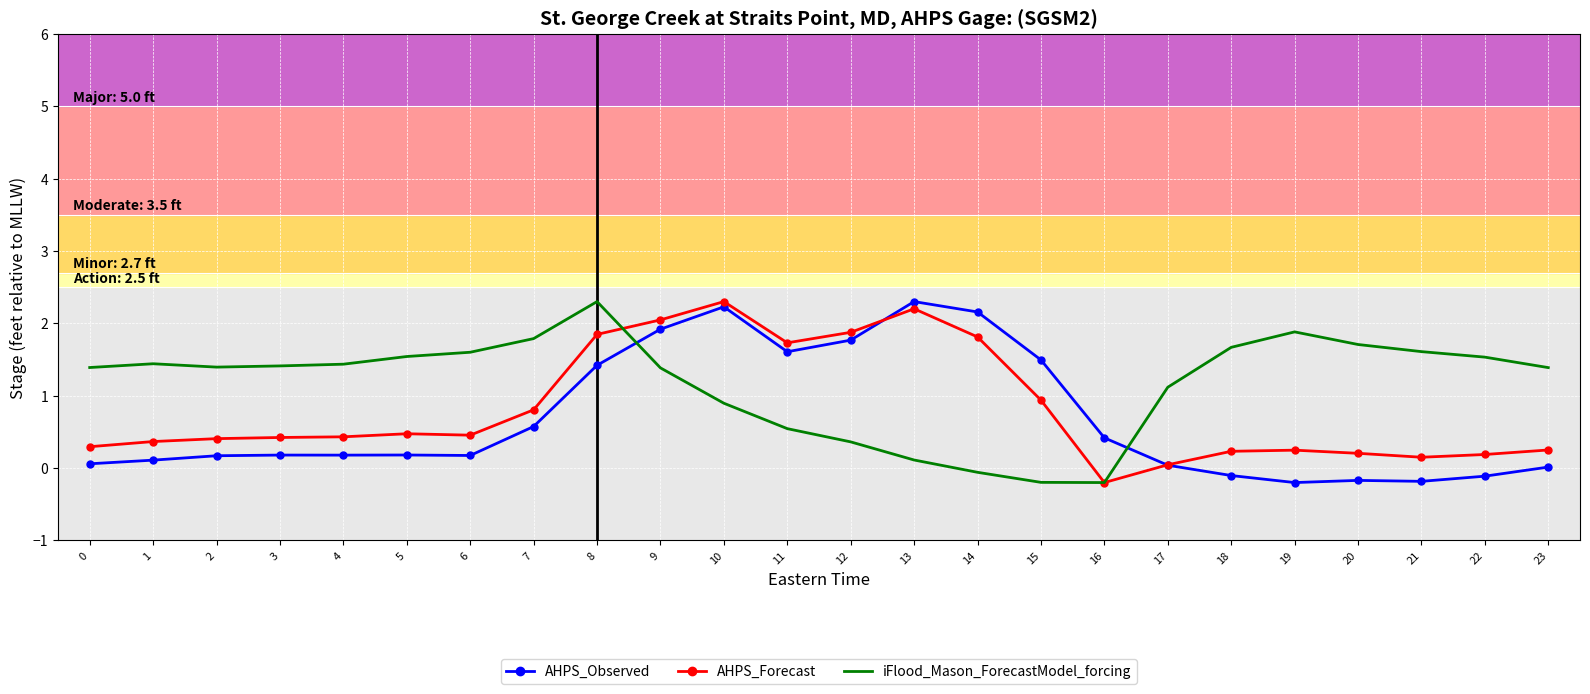

Rank the series at 5 from highest to lowest value.

iFlood_Mason_ForecastModel_forcing, AHPS_Forecast, AHPS_Observed